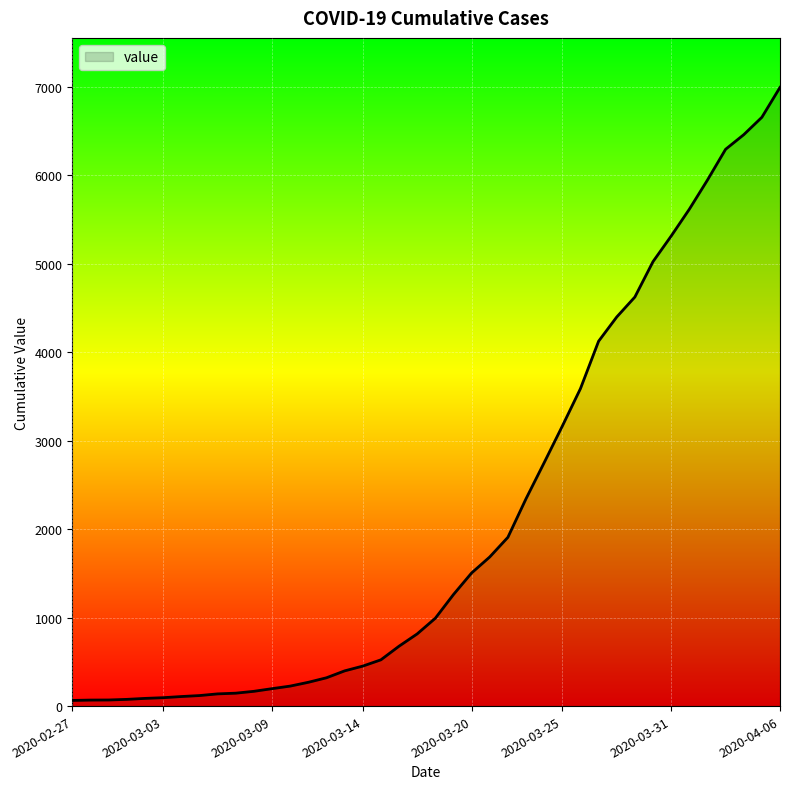

What is the label of the 36th point from the left?

2020-04-02